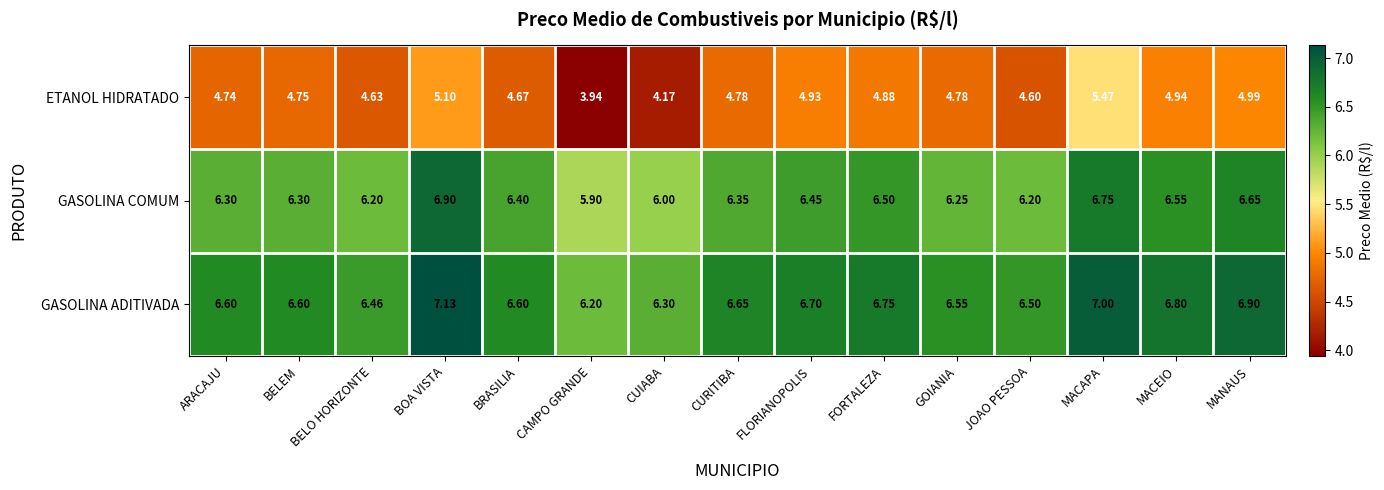

Rank the series at BRASILIA from highest to lowest value.

GASOLINA ADITIVADA, GASOLINA COMUM, ETANOL HIDRATADO